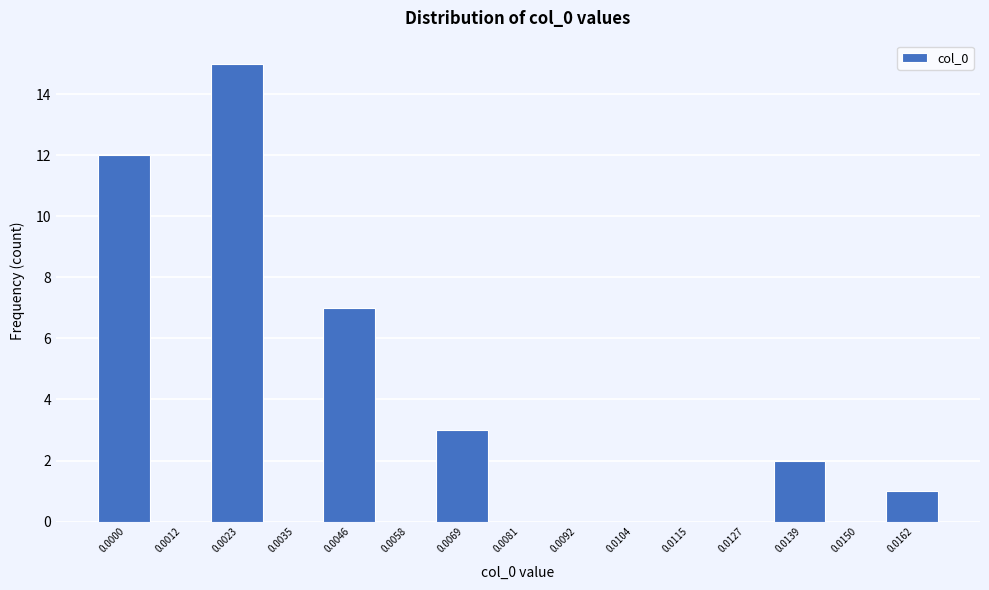

Reading left to right, what are all the values shown in this chart?

0.0000=12	0.0012=0	0.0023=15	0.0035=0	0.0046=7	0.0058=0	0.0069=3	0.0081=0	0.0092=0	0.0104=0	0.0115=0	0.0127=0	0.0139=2	0.0150=0	0.0162=1